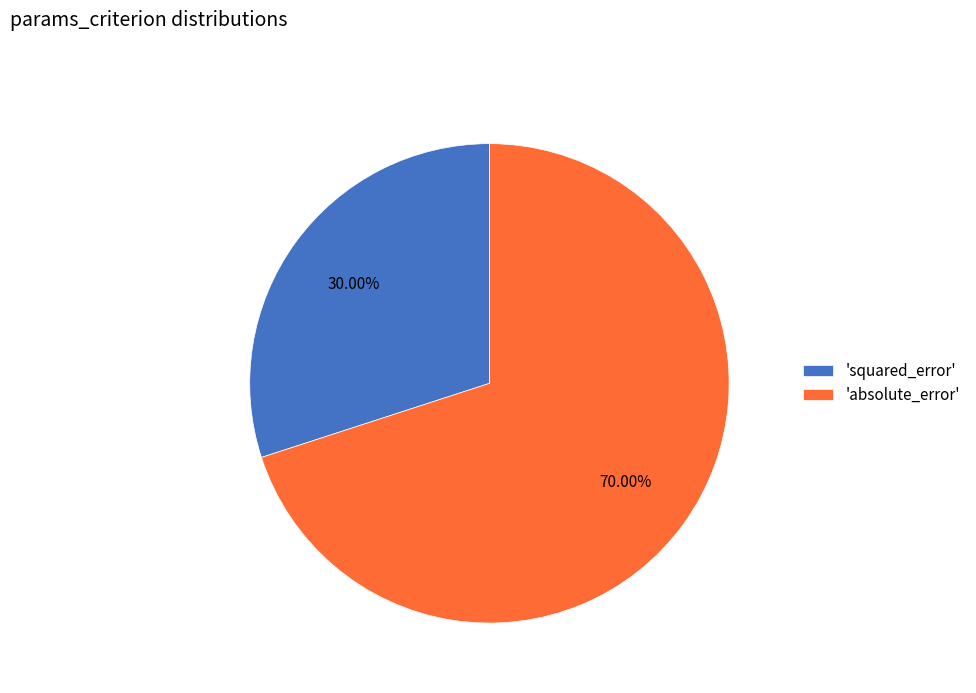

How many slices are in this pie chart?

2